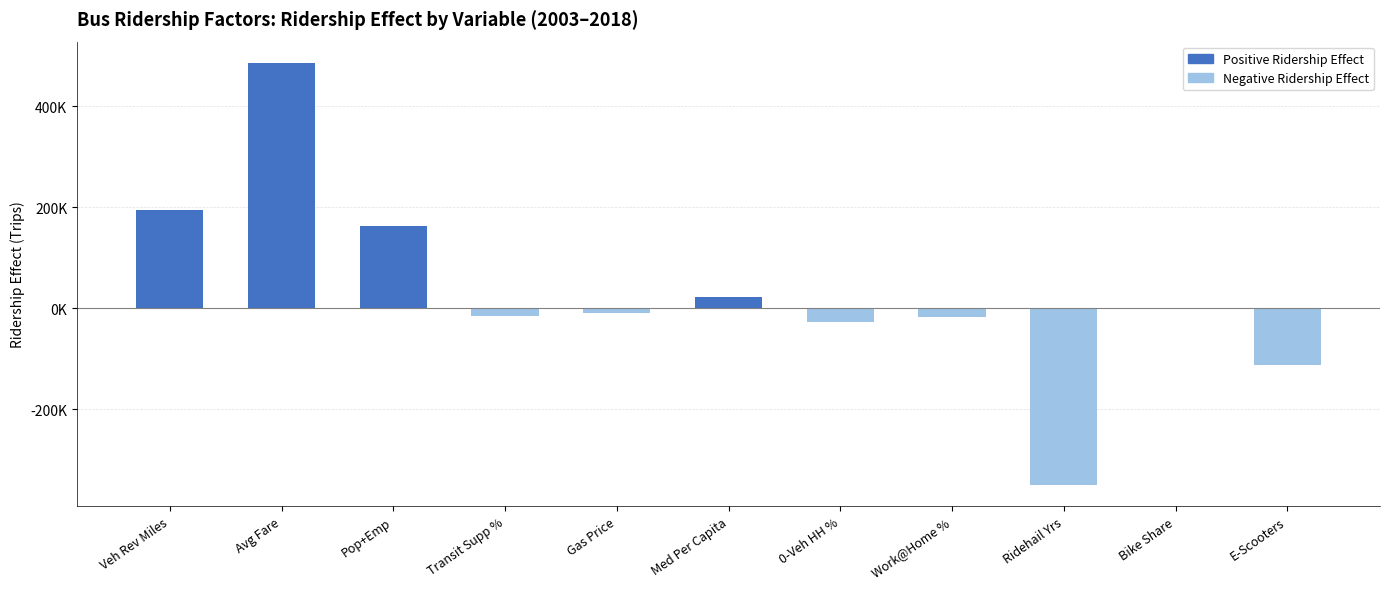

What is the label of the 2nd bar from the right?

Bike Share